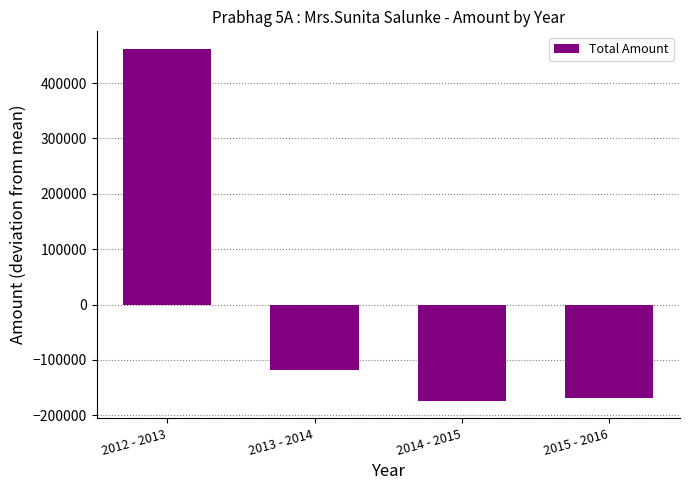

What is the difference between the second highest and minimum values?

54324.0